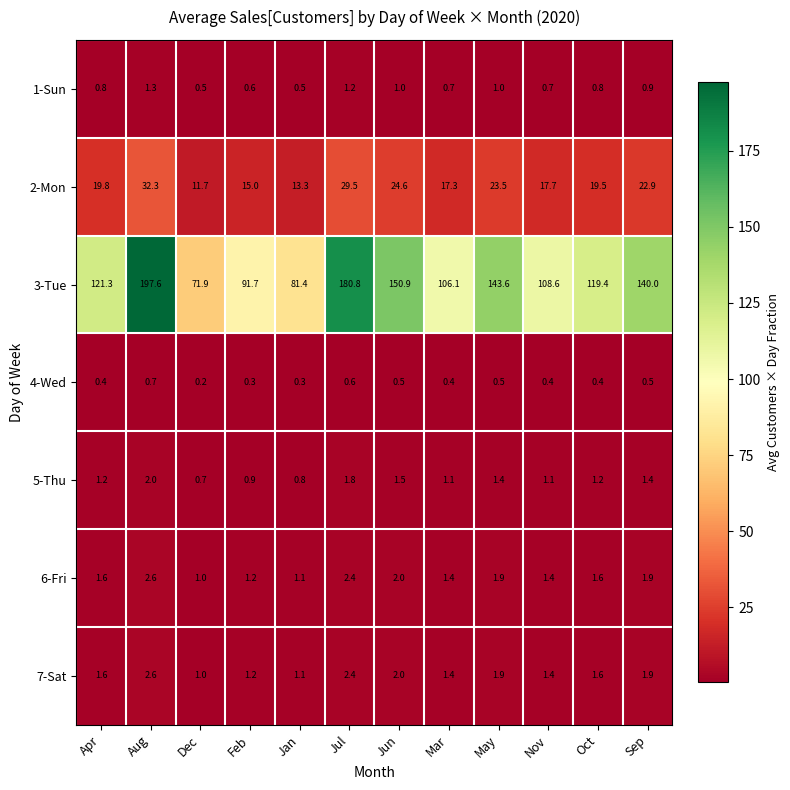

How many values in the 6-Fri series exceed 1?

11